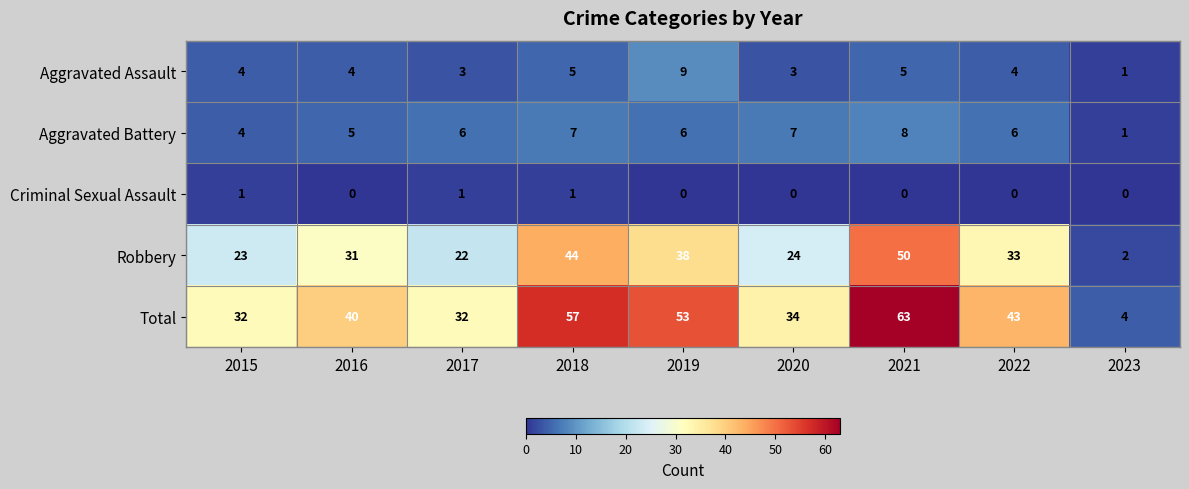

Between 2015 and 2017, which series saw the biggest shift?

Aggravated Battery